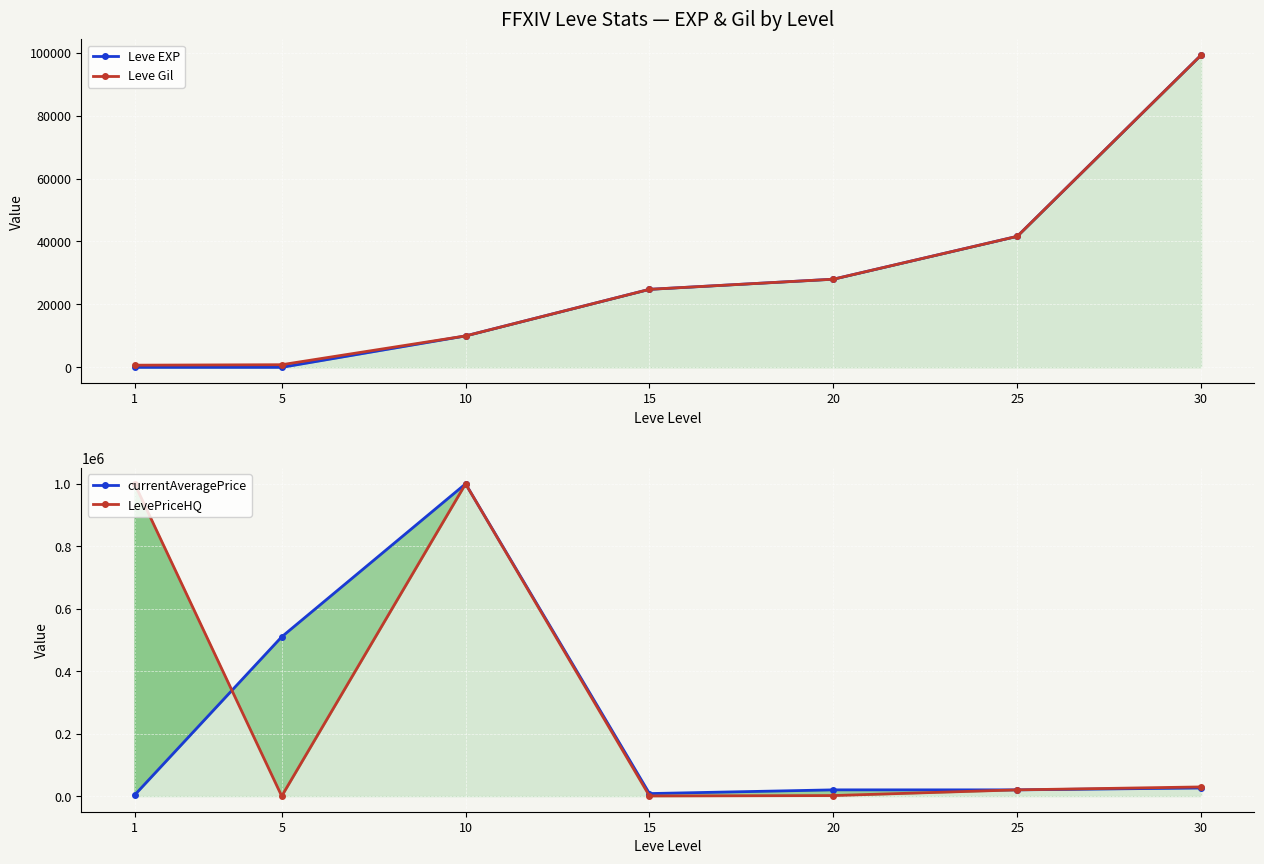

The value of Leve Gil at 1 is 1075. True or false?

False